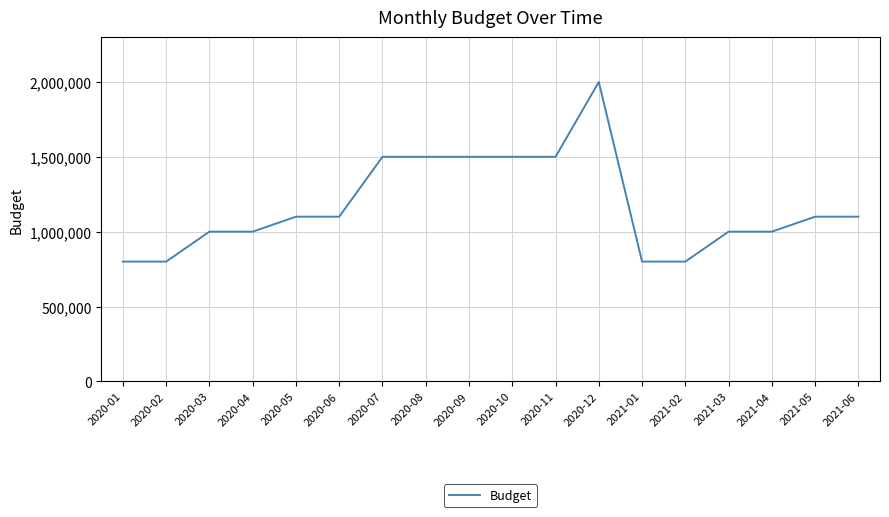

The chart shows a value of 1100000 at 2021-05. True or false?

True